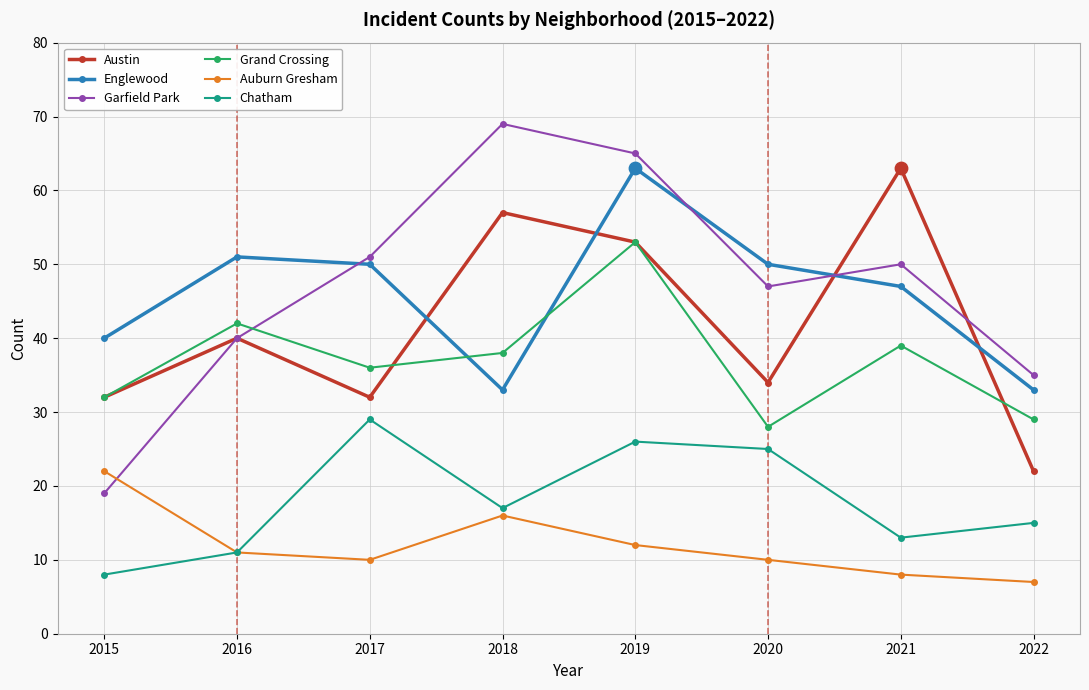

At how many categories does at least one series exceed 49?

6